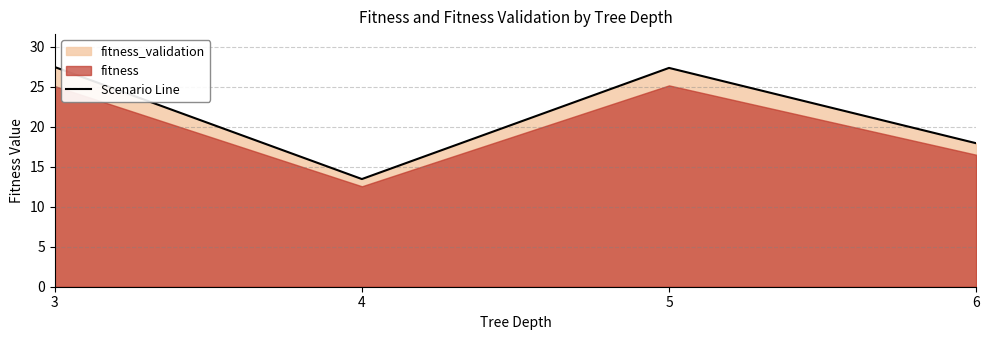

List the labels in order of value, largest first.

3, 5, 6, 4